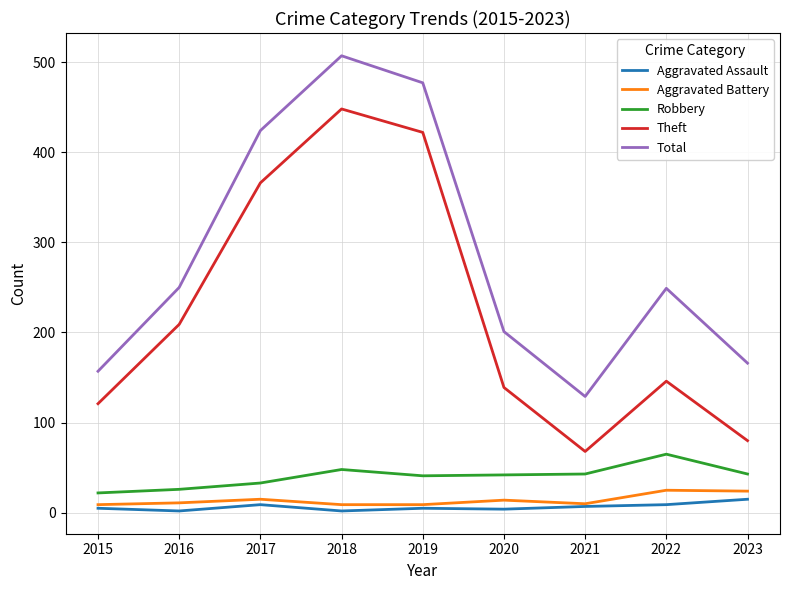

How many interior local valleys does the Theft series have?

1